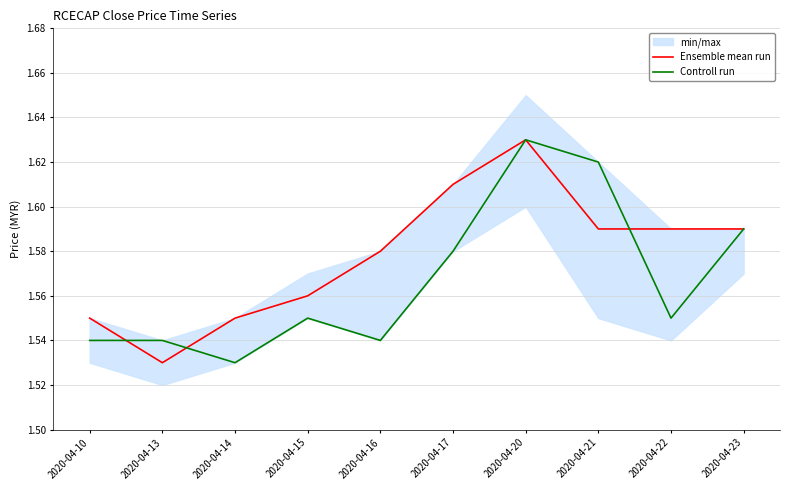

At which category does Controll run reach its first local valley?

2020-04-14